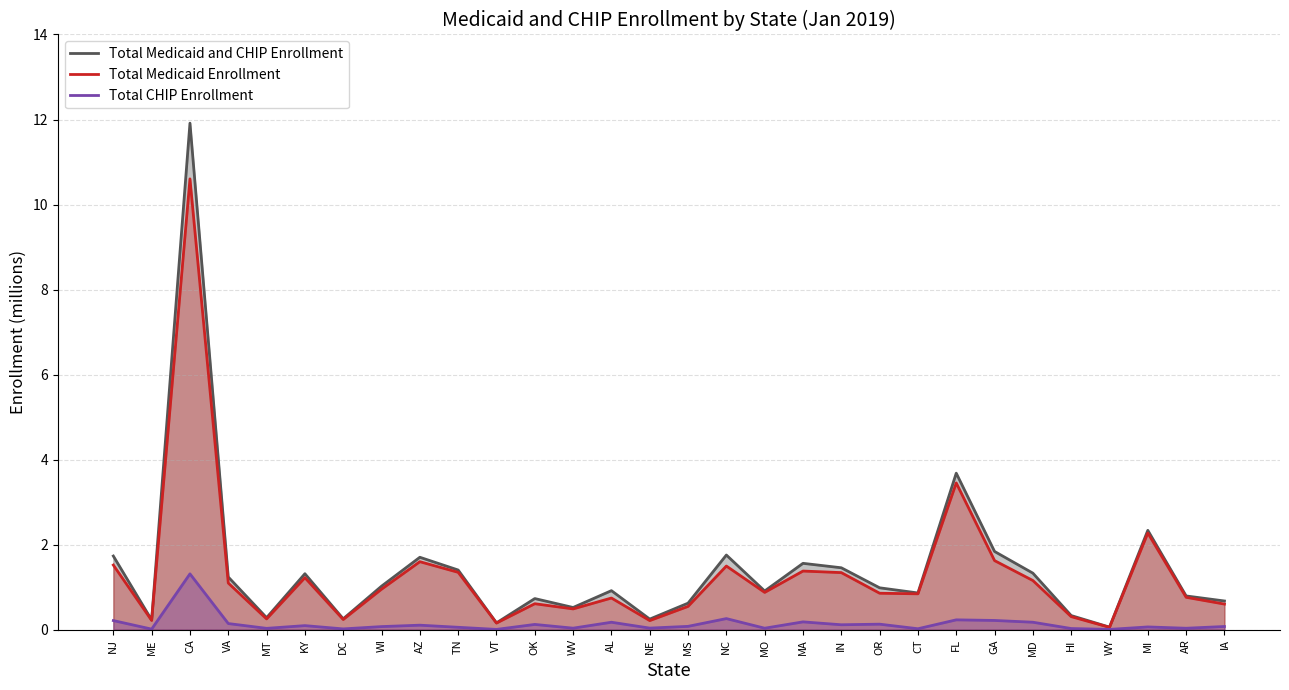

At how many categories does at least one series exceed 9?

1